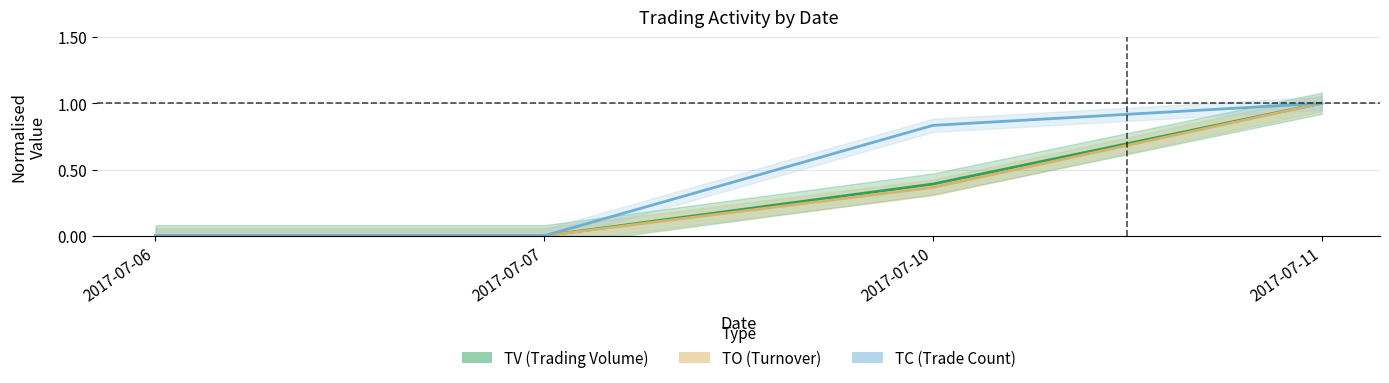

The value of TC (Trade Count) at 2017-07-06 is 0.0. True or false?

True